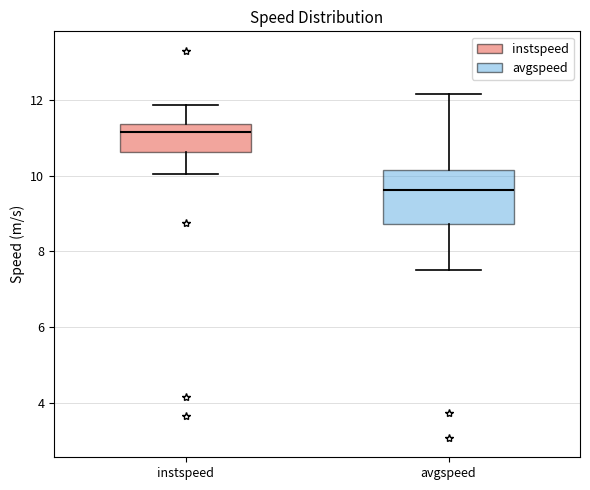

Where is the lower edge of the box for avgspeed on the y-axis? The values are not printed on the chart, so give them approximately, as read against the axis.

8.8